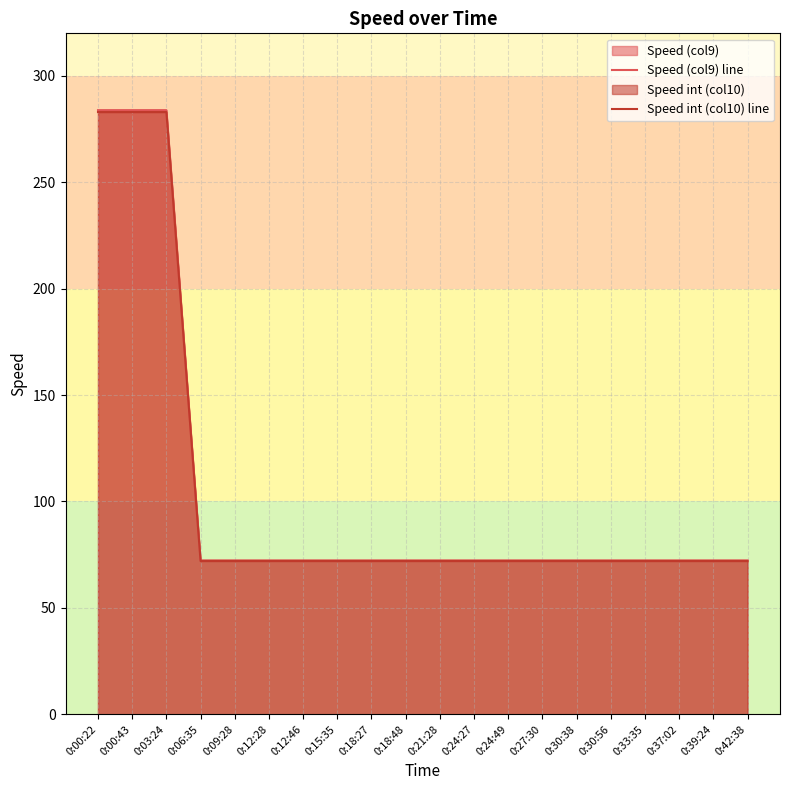

What is the difference between the maximum and minimum values in the Speed int (col10) line series?

211.0